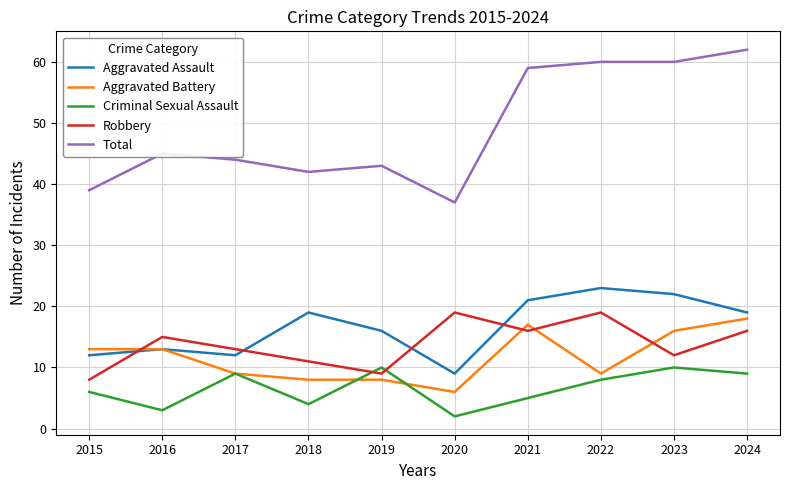

True or false: Criminal Sexual Assault has a value of 2 at 2017.

False